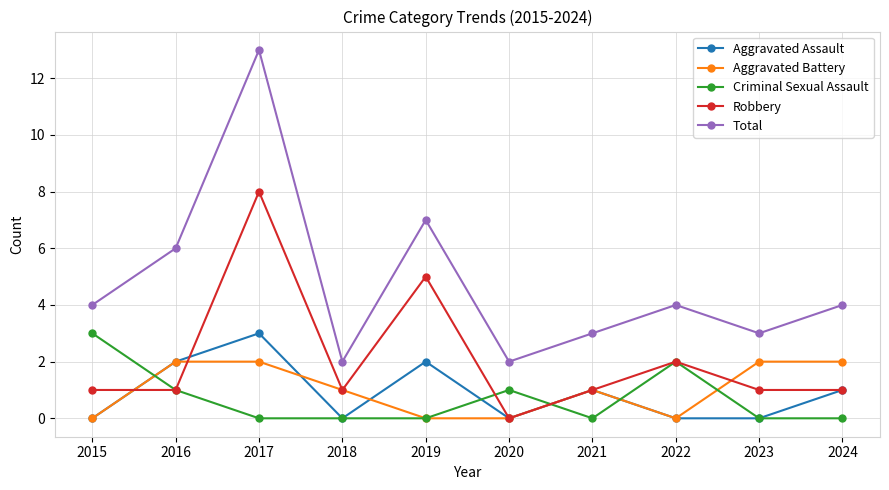

True or false: Total and Aggravated Battery intersect in this chart.

False